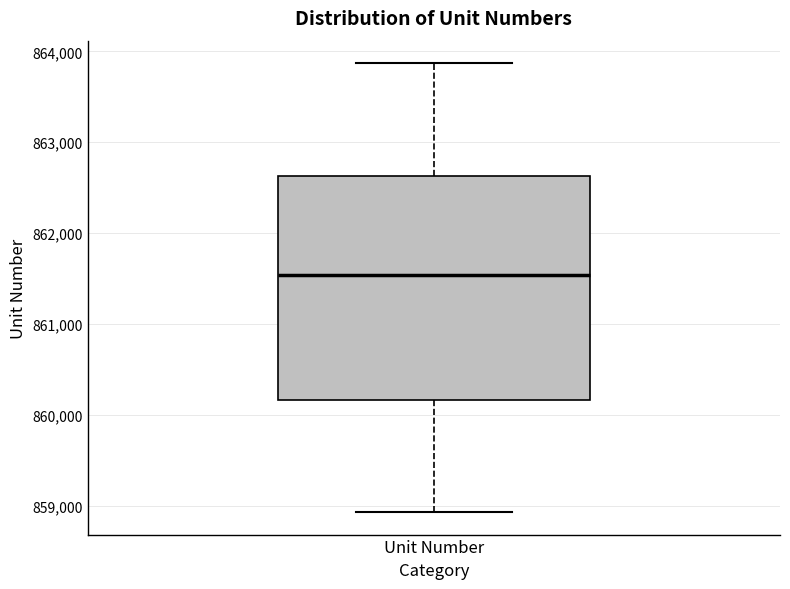

Where does the lower whisker of the box for Unit Number end on the y-axis? The values are not printed on the chart, so give them approximately, as read against the axis.

858900